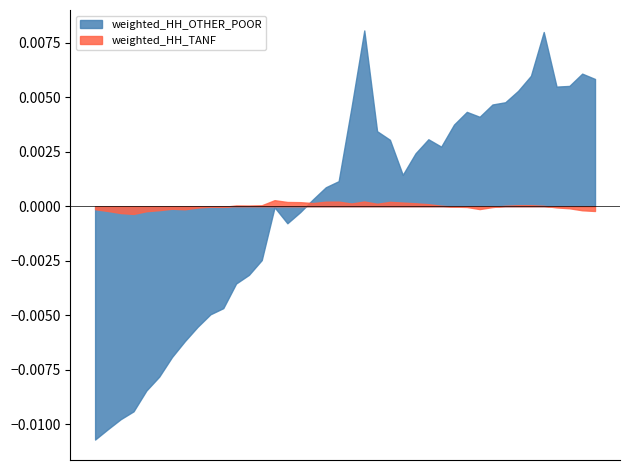

How many interior local peaks does the weighted_HH_OTHER_POOR series have?

6